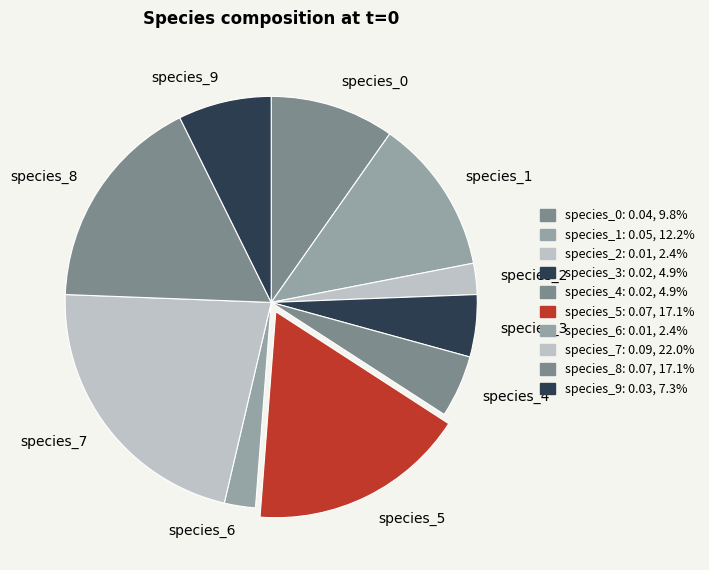

Is there any slice that represents more than half of the pie?

No